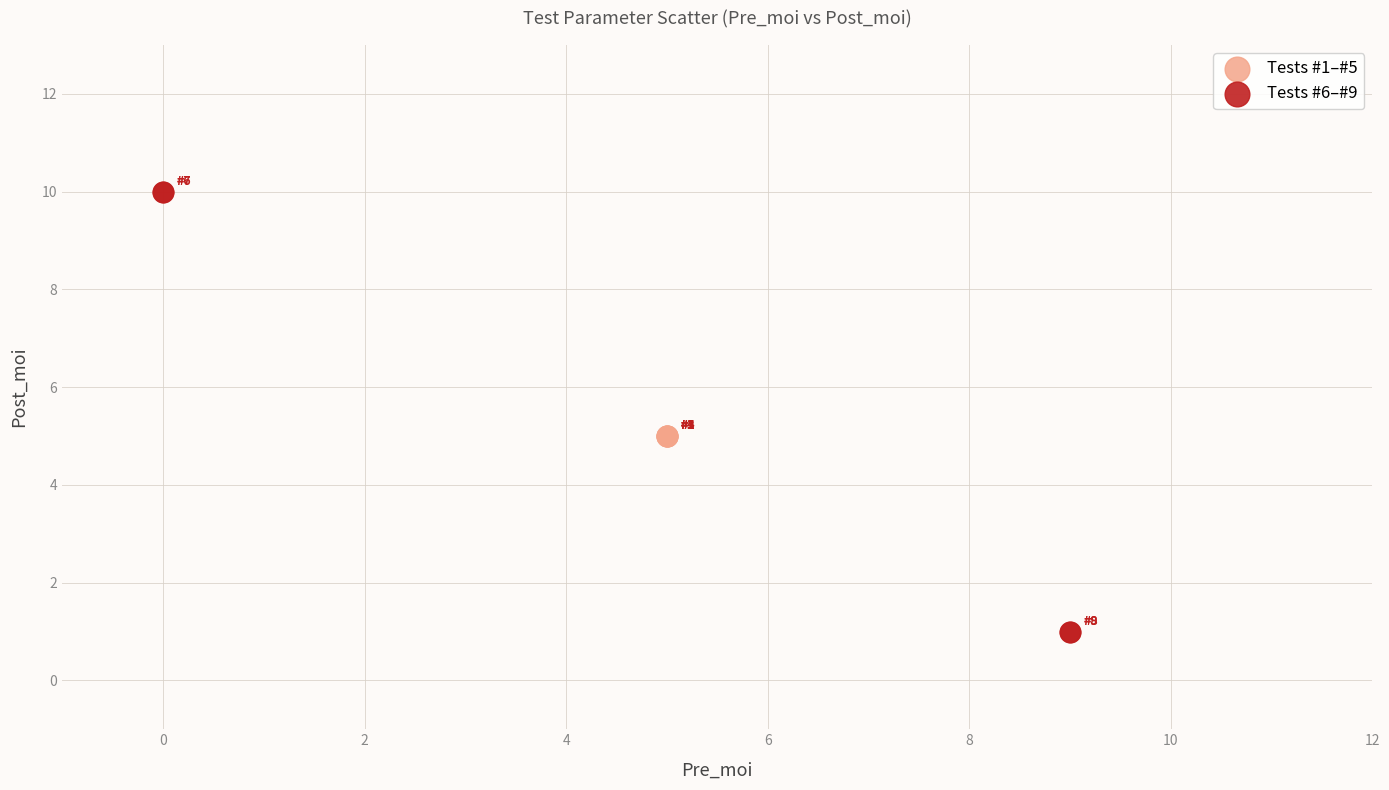

Which series contains the lowest Y value?

Tests #6–#9